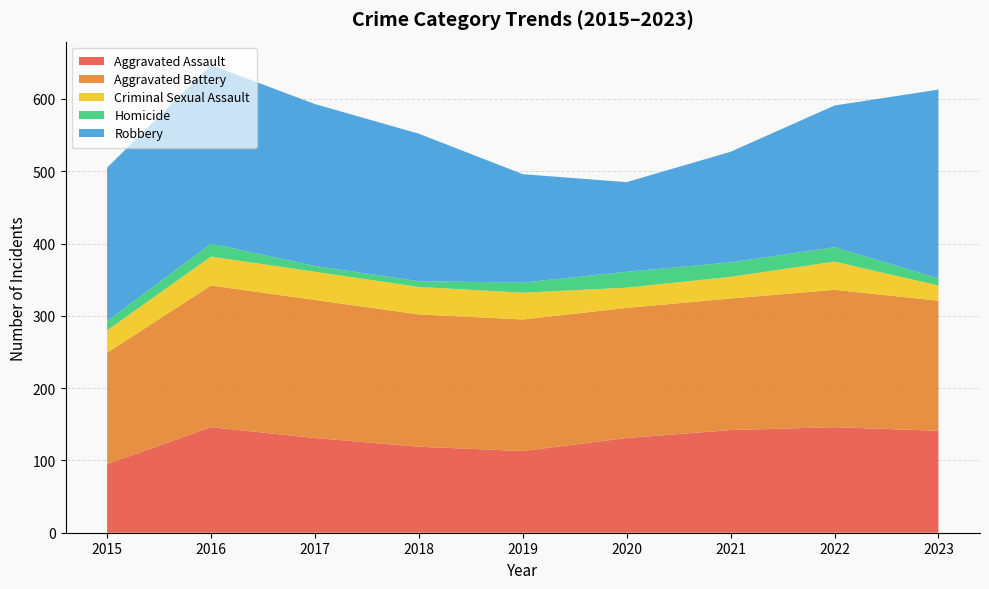

Reading right to left, transcribe all the data shown in this chart.

Aggravated Assault: 2023=141	2022=146	2021=142	2020=131	2019=113	2018=119	2017=131	2016=146	2015=95
Aggravated Battery: 2023=180	2022=190	2021=182	2020=180	2019=182	2018=183	2017=191	2016=196	2015=154
Criminal Sexual Assault: 2023=21	2022=39	2021=30	2020=28	2019=37	2018=38	2017=39	2016=40	2015=31
Homicide: 2023=10	2022=20	2021=20	2020=22	2019=14	2018=8	2017=8	2016=18	2015=13
Robbery: 2023=261	2022=196	2021=153	2020=124	2019=150	2018=204	2017=224	2016=247	2015=212